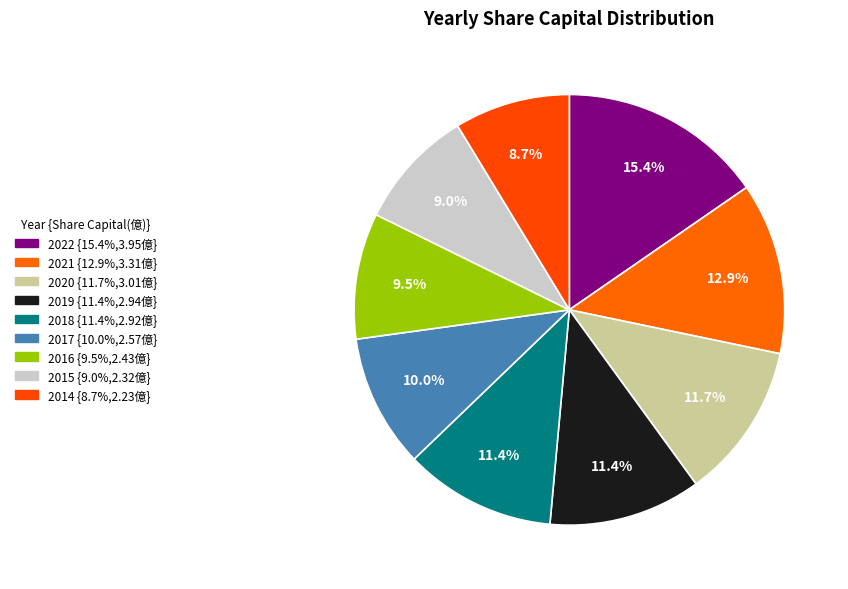

What is the ratio of the value at 2014 to the value at 2019?

0.8